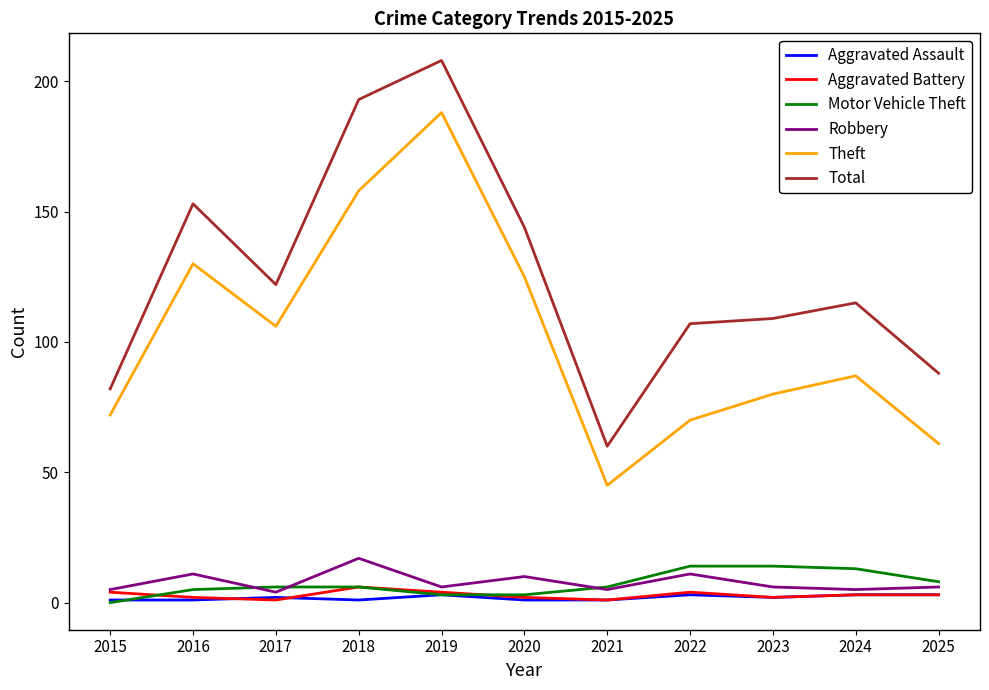

What is the total value across all series at 2015?

164